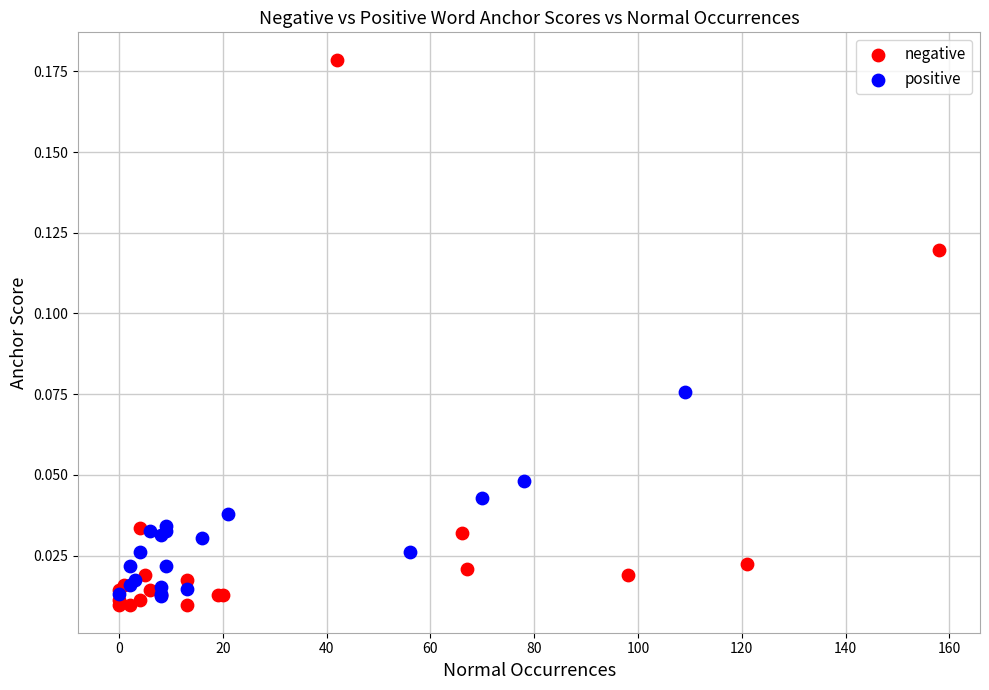

Which series has the largest Y range (max minus min)?

negative